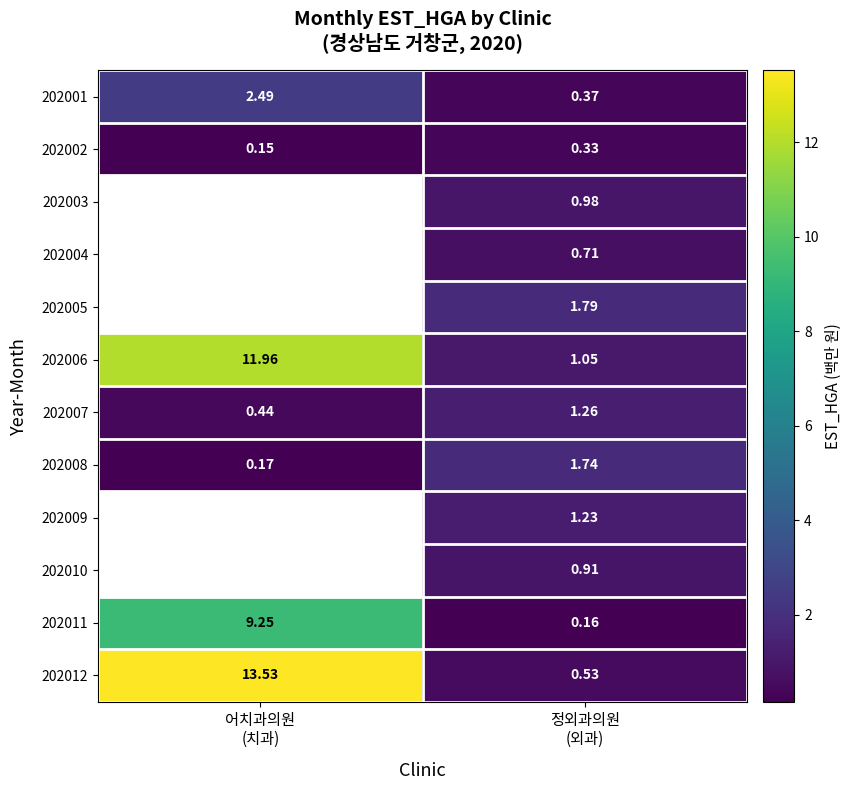

True or false: 202010 has a value of 0.9 at 정외과의원 (외과).

True